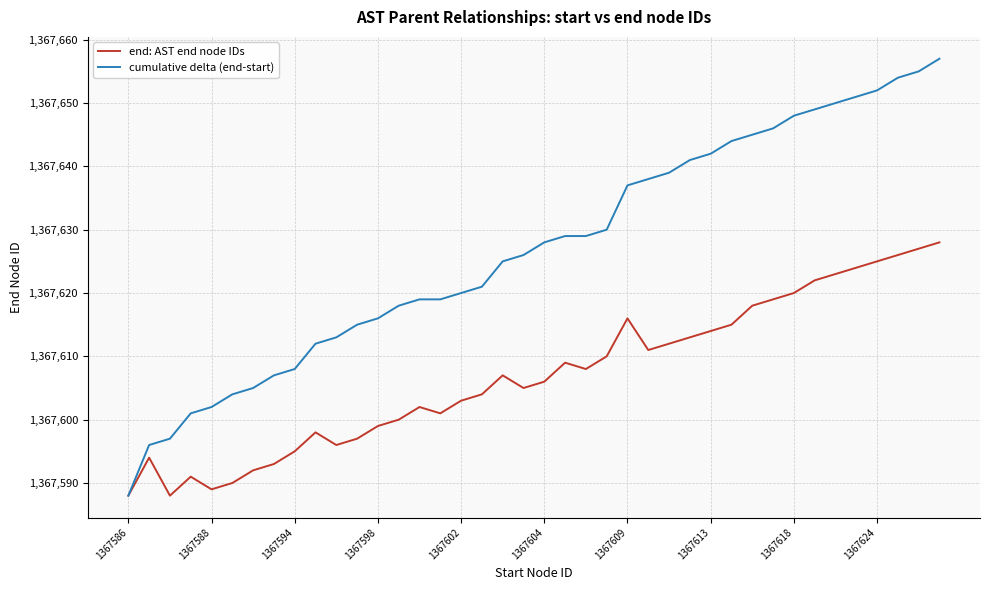

Reading left to right, list all the values displayed in this chart.

end: AST end node IDs: 1367588	1367594	1367588	1367591	1367589	1367590	1367592	1367593	1367595	1367598	1367596	1367597	1367599	1367600	1367602	1367601	1367603	1367604	1367607	1367605	1367606	1367609	1367608	1367610	1367616	1367611	1367612	1367613	1367614	1367615	1367618	1367619	1367620	1367622	1367623	1367624	1367625	1367626	1367627	1367628
cumulative delta (end-start): 1367588	1367596	1367597	1367601	1367602	1367604	1367605	1367607	1367608	1367612	1367613	1367615	1367616	1367618	1367619	1367619	1367620	1367621	1367625	1367626	1367628	1367629	1367629	1367630	1367637	1367638	1367639	1367641	1367642	1367644	1367645	1367646	1367648	1367649	1367650	1367651	1367652	1367654	1367655	1367657